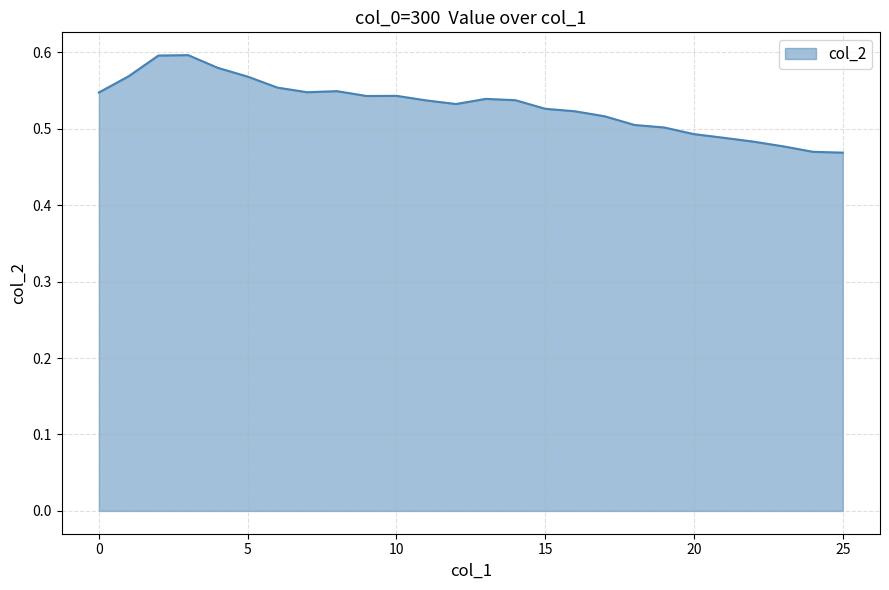

How many lines are shown in the chart?

1